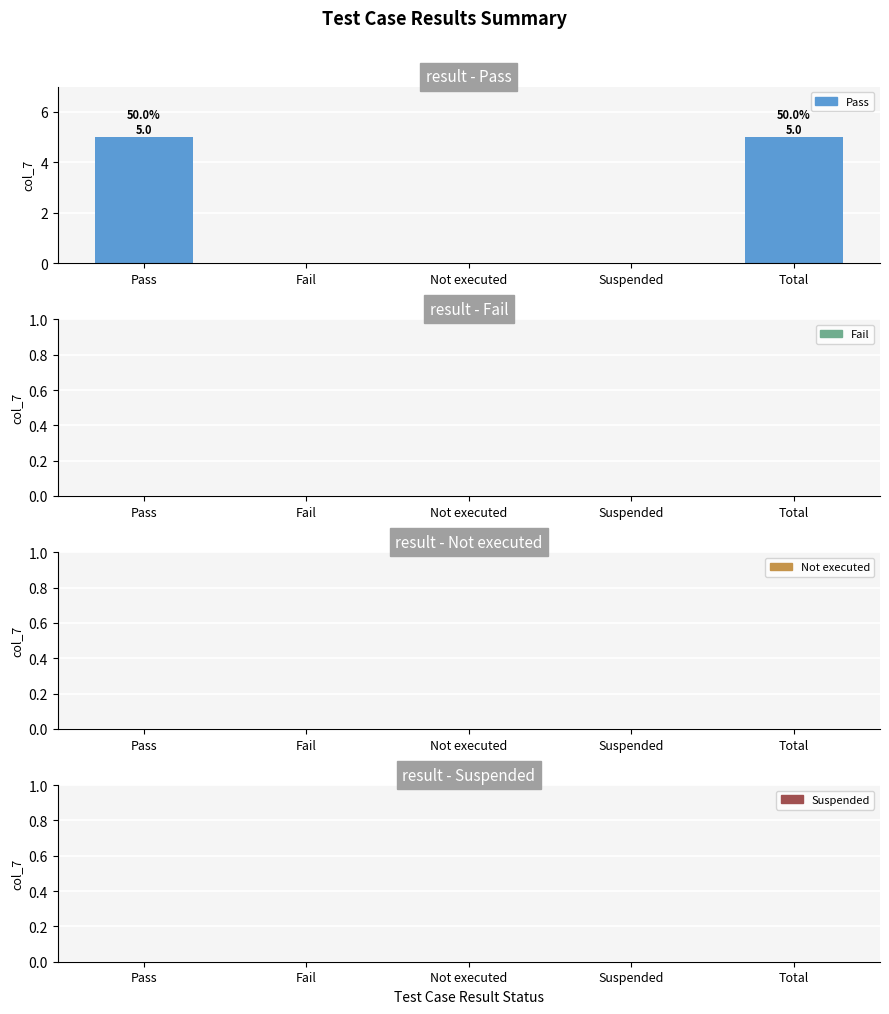

What value does the data have at Pass?

5